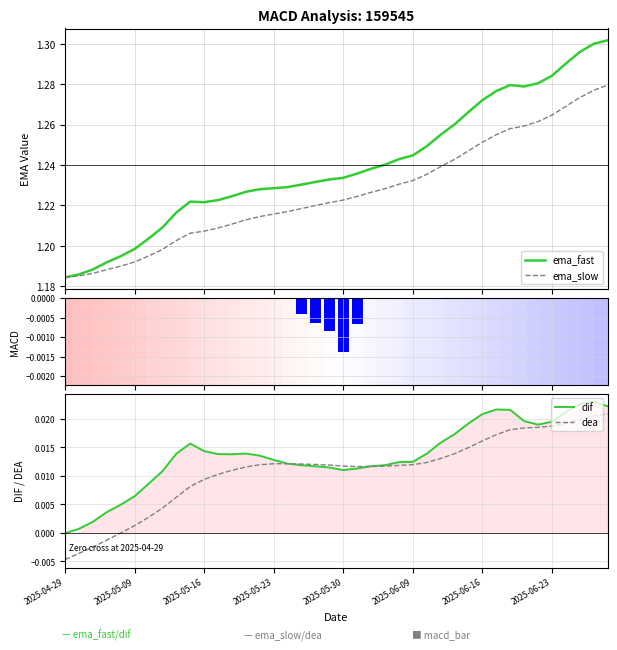

Which category has the lowest value in the dea series?

2025-04-29